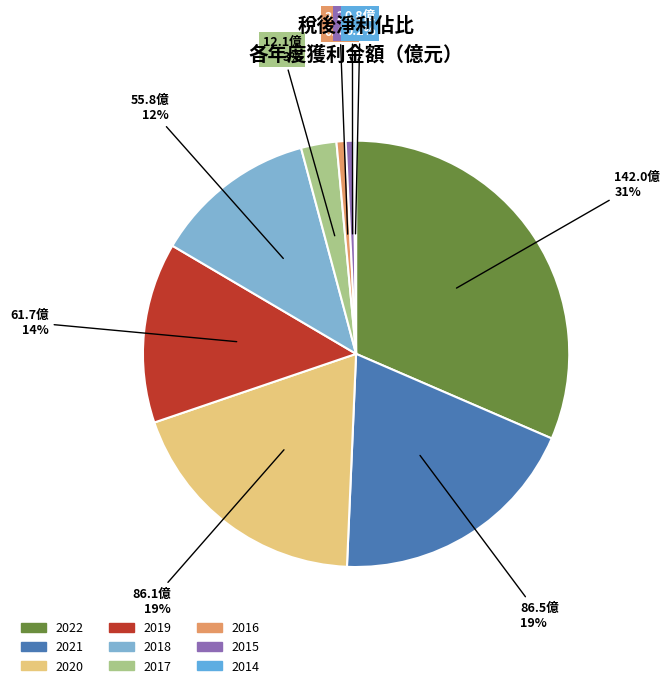

The 2021 slice represents 19% of the pie. True or false?

True